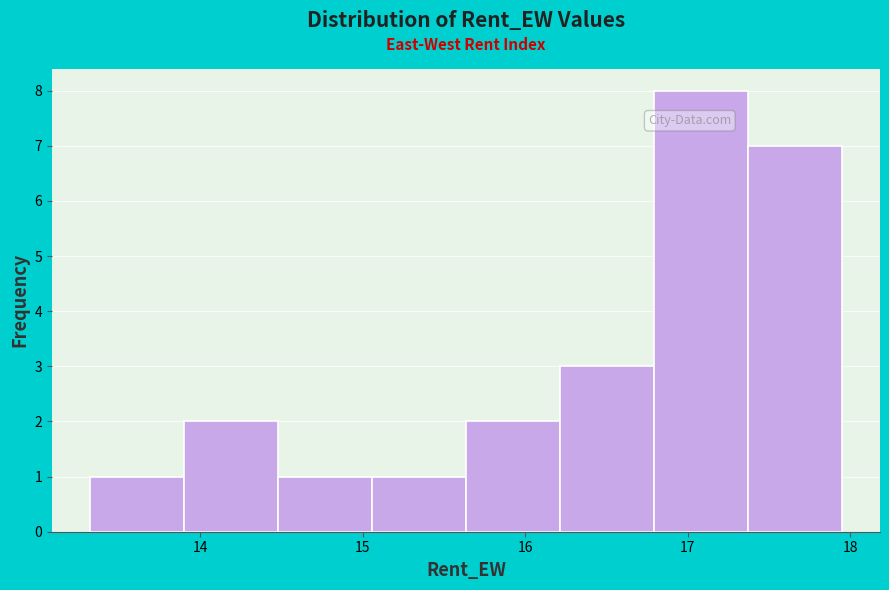

Reading left to right, list every bar in this chart as the range it spans on the x-axis followed by its height. Neither the bar edges nor the heights are printed on the chart, so give them approximately, as read against the axes.

13.3 to 13.9: 1
13.9 to 14.5: 2
14.5 to 15.1: 1
15.1 to 15.6: 1
15.6 to 16.2: 2
16.2 to 16.8: 3
16.8 to 17.4: 8
17.4 to 18.0: 7